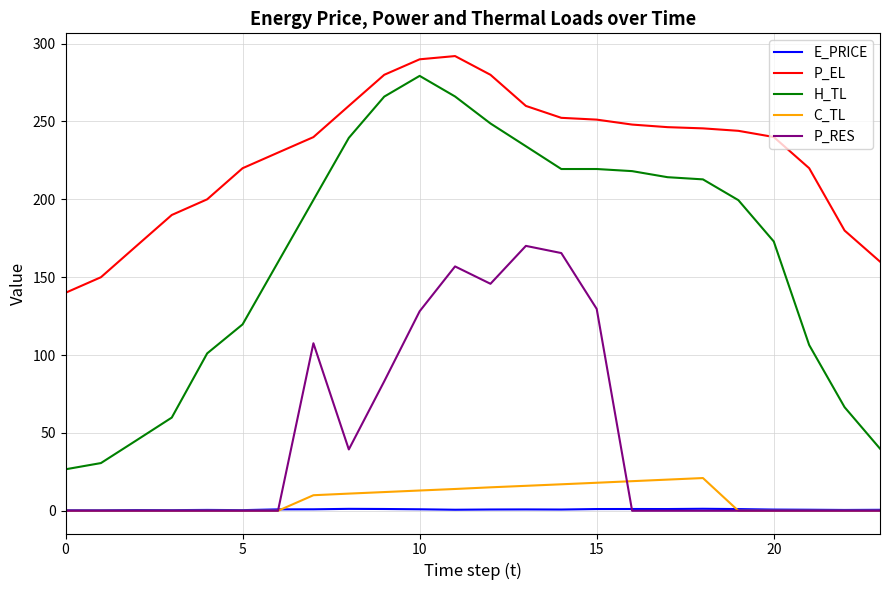

In E_PRICE, how many points are higher than both neighbors (excluding endpoints)?

6